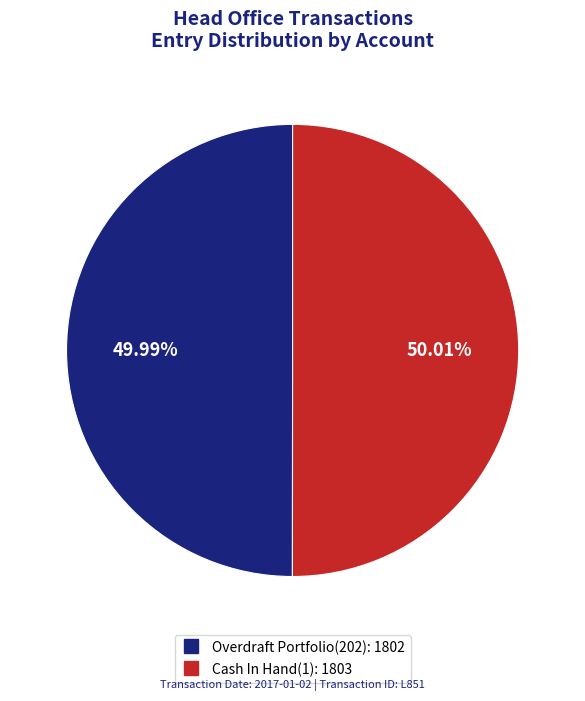

Is it true that Overdraft Portfolio(202) is 50% of the pie?

True